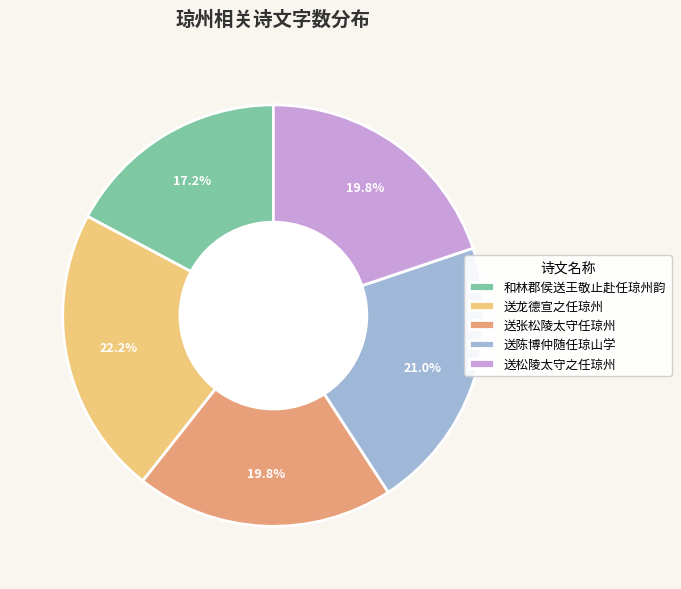

Which slice is the largest?

送龙德宣之任琼州